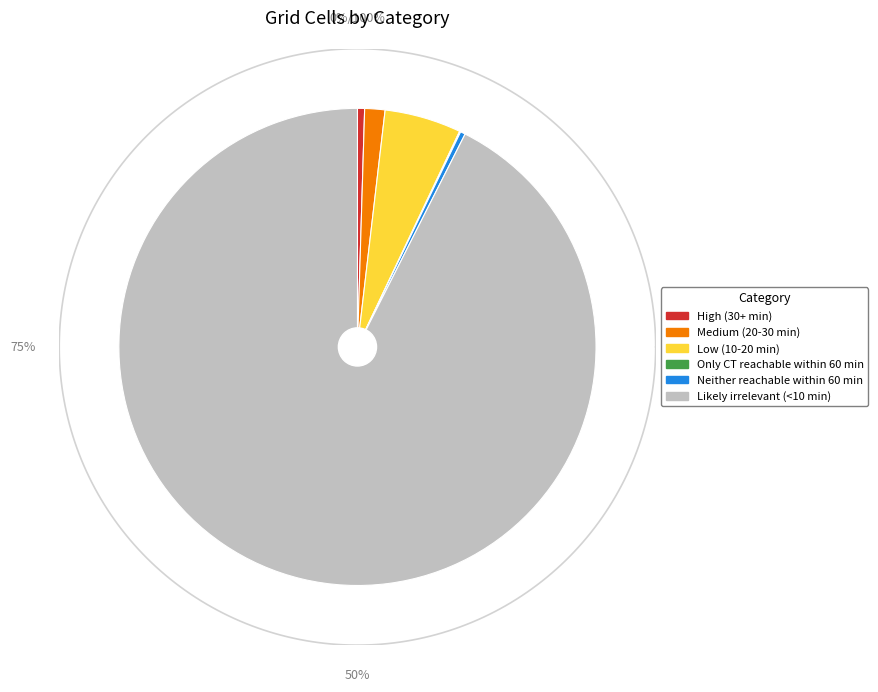

Which slice is the smallest?

Only CT reachable within 60 min